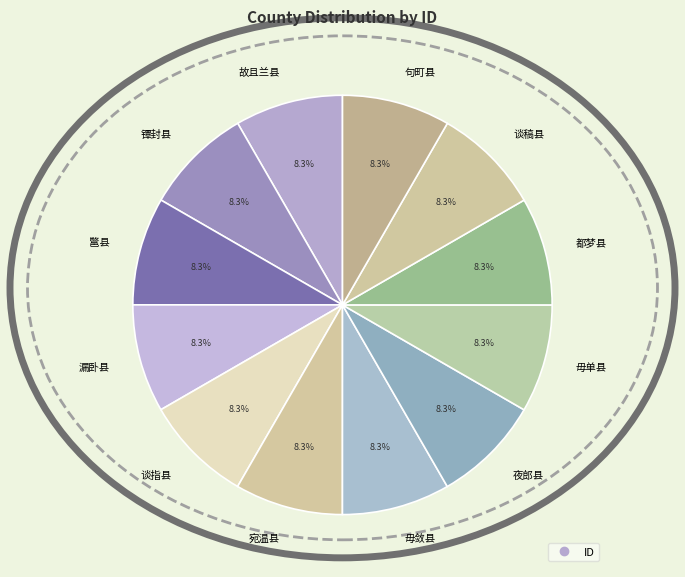

What percentage is the 鄨县 slice, to the nearest percent?

8%